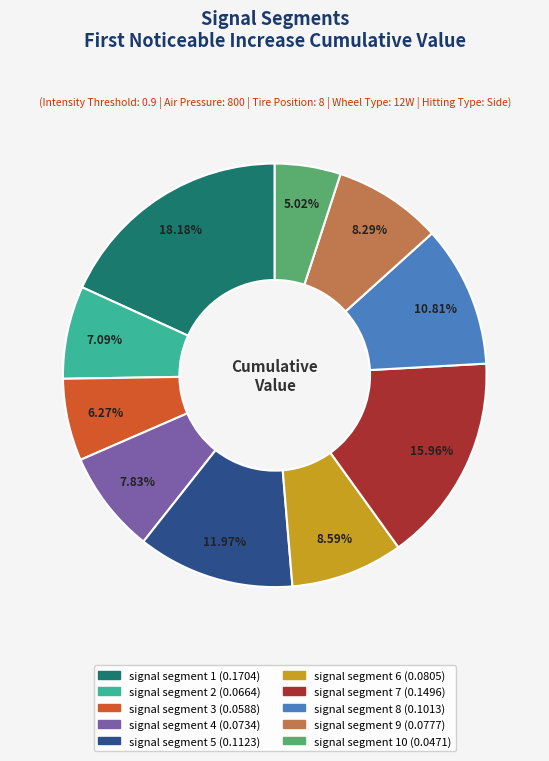

Is there a majority slice in this chart?

No